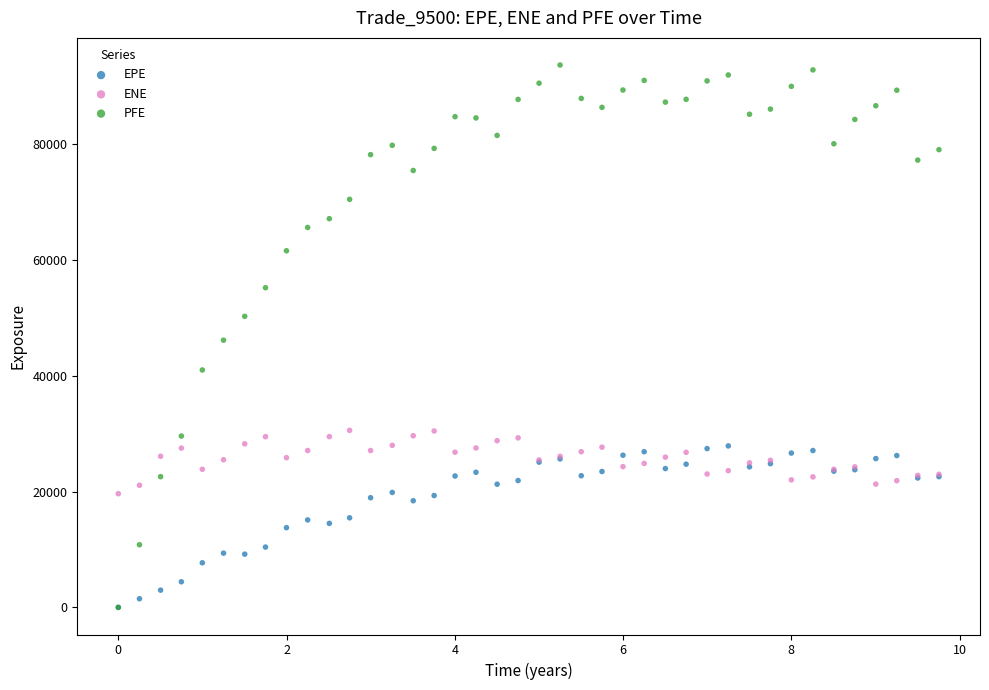

What are all the series names shown in the legend?

EPE, ENE, PFE